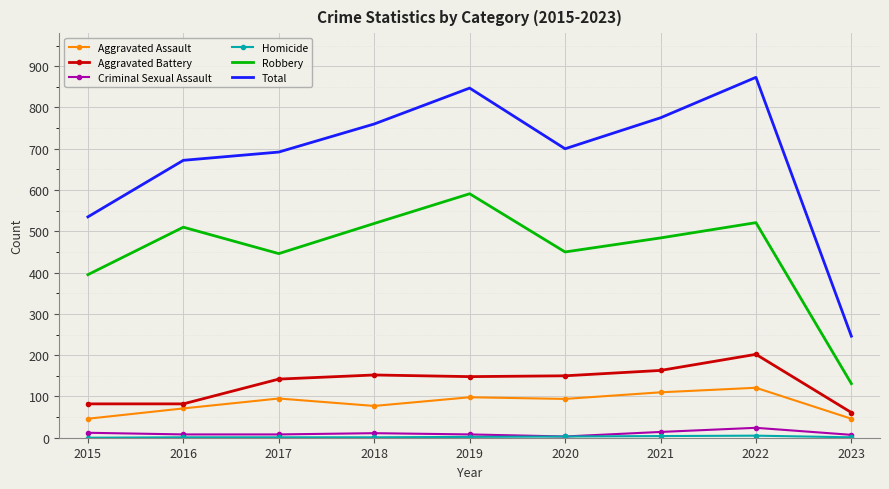

Which category has the lowest value in the Total series?

2023